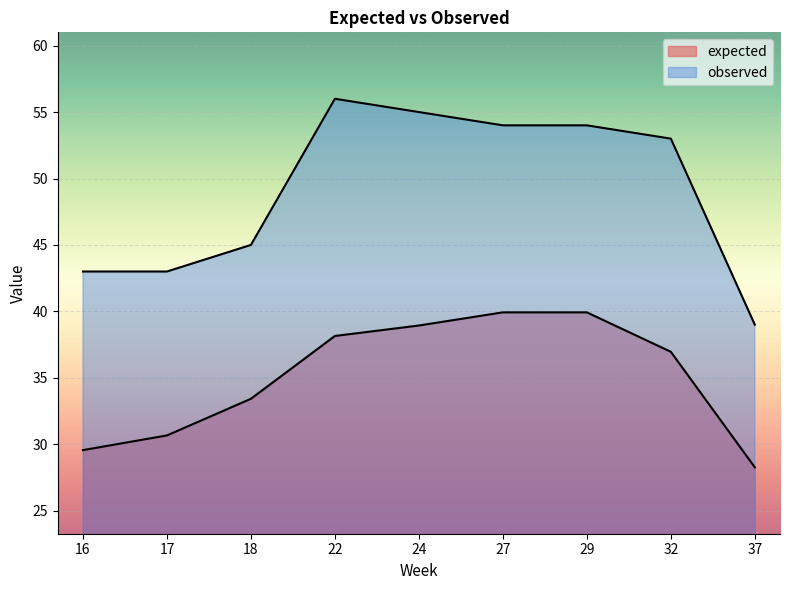

At which category is the sum across all series the highest?

22